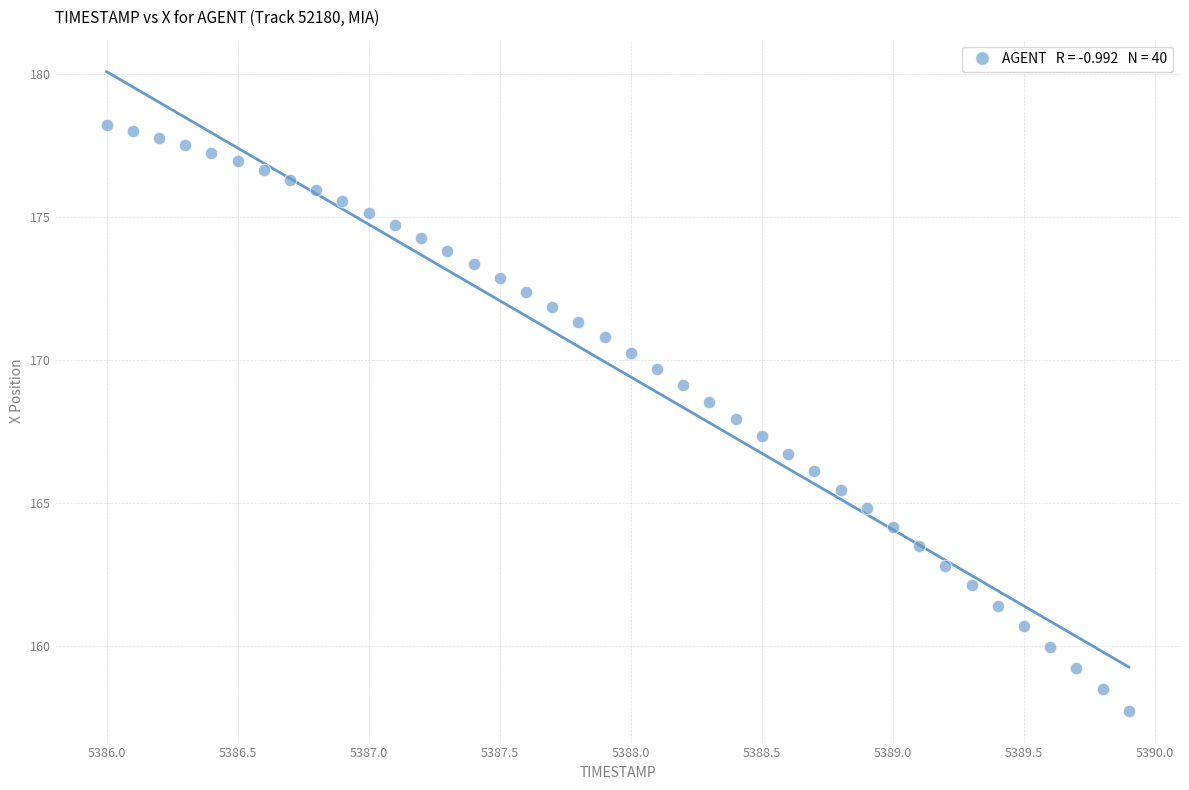

What is the range of X values (max minus min)?

3.9